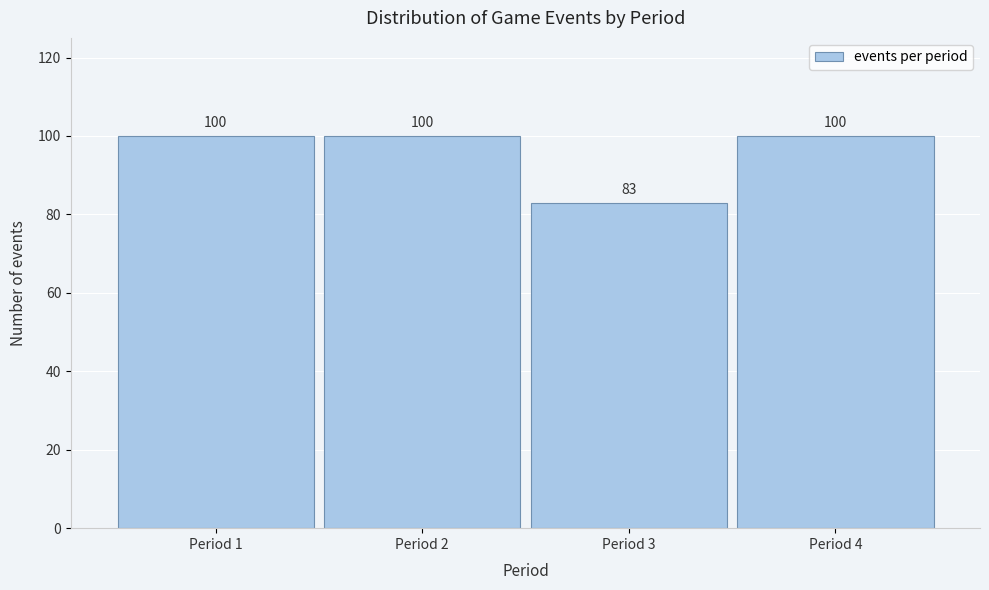

Reading left to right, transcribe all the data shown in this chart.

Period 1=100	Period 2=100	Period 3=83	Period 4=100